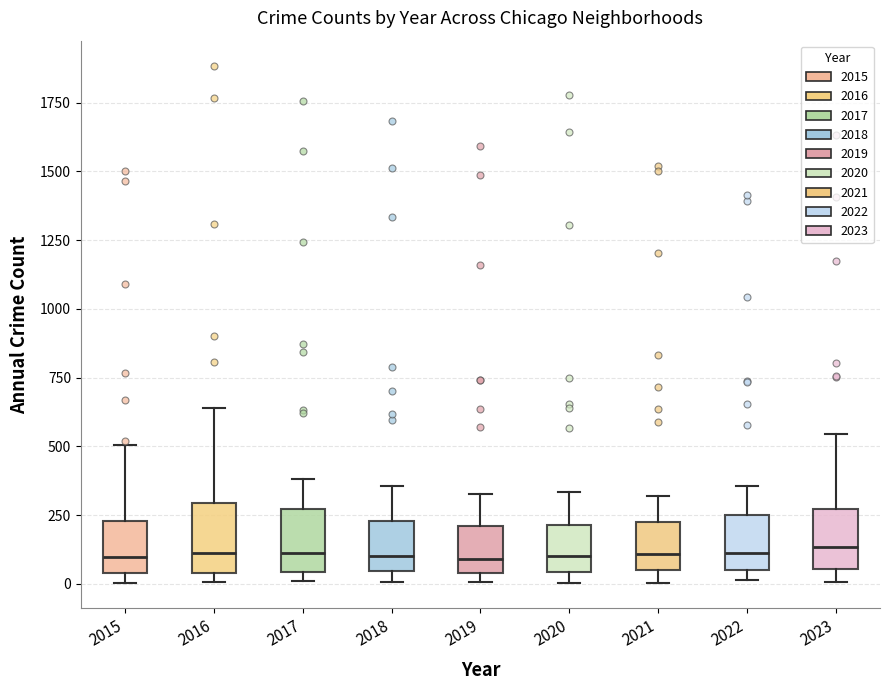

Where does the upper whisker of the box at x = 2021 end on the y-axis? The values are not printed on the chart, so give them approximately, as read against the axis.

300